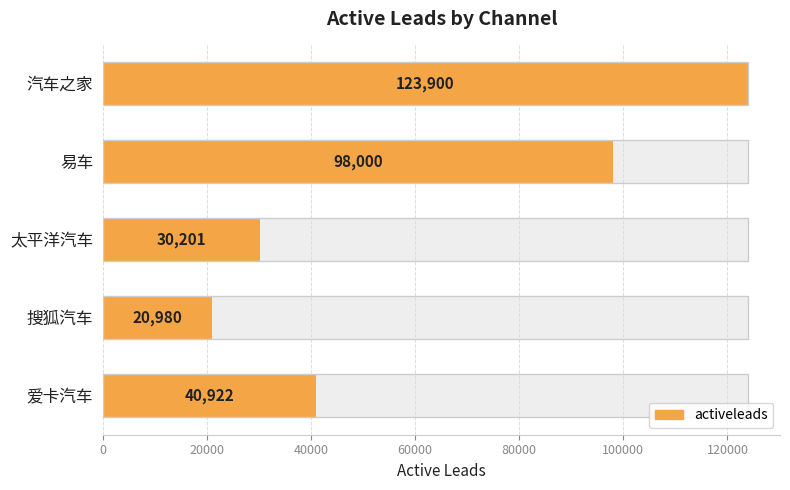

What is the average value?

62801